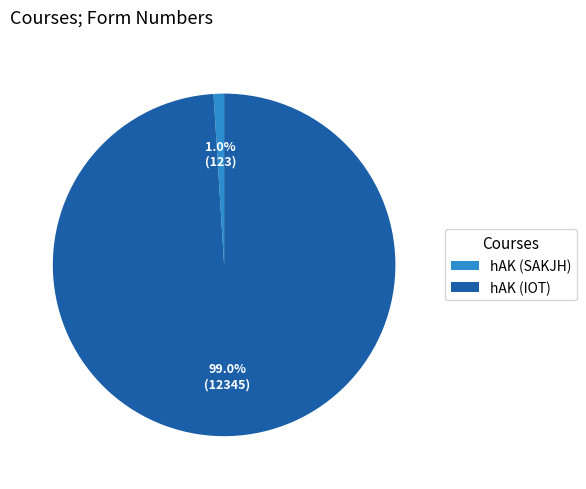

To the nearest percent, what percentage of the pie is hAK (IOT)?

99%